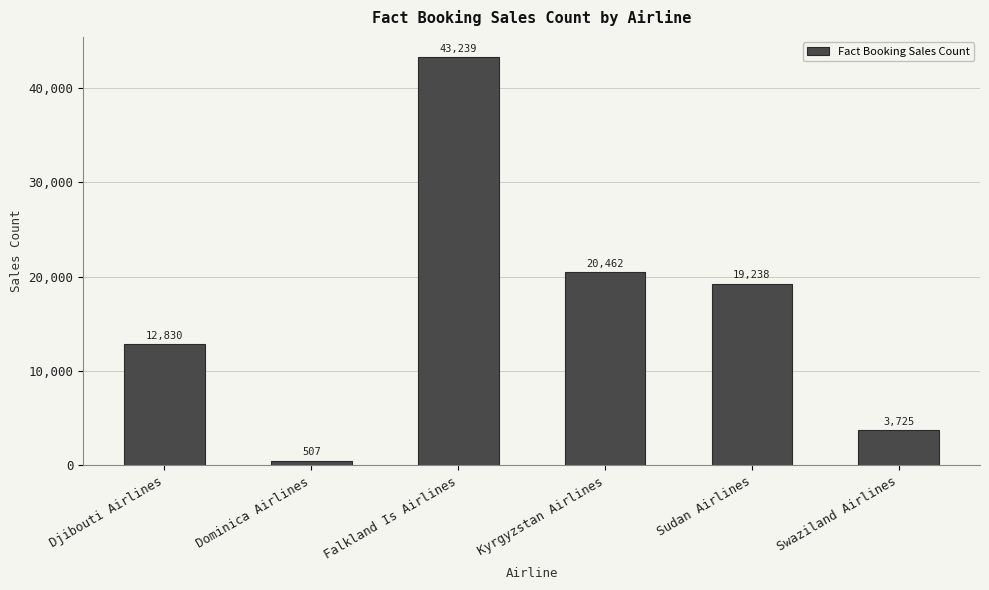

Reading left to right, what are all the values shown in this chart?

Djibouti Airlines=12830	Dominica Airlines=507	Falkland Is Airlines=43239	Kyrgyzstan Airlines=20462	Sudan Airlines=19238	Swaziland Airlines=3725